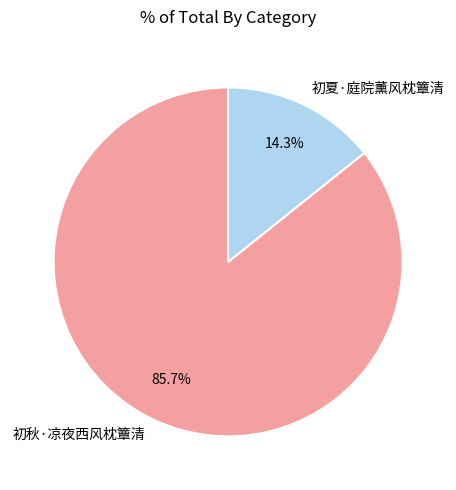

Which category has the biggest portion of the pie?

初秋·凉夜西风枕簟清